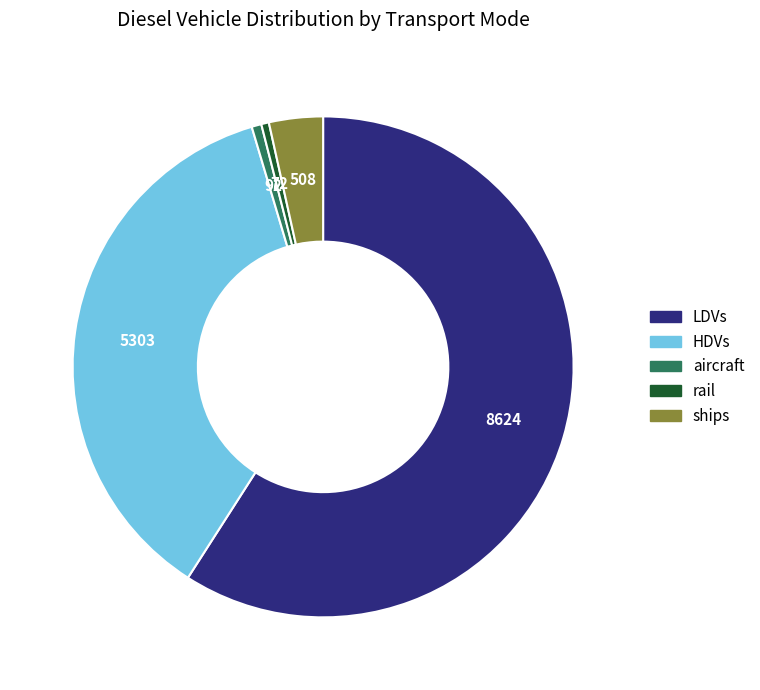

Between rail and ships, which is larger?

ships